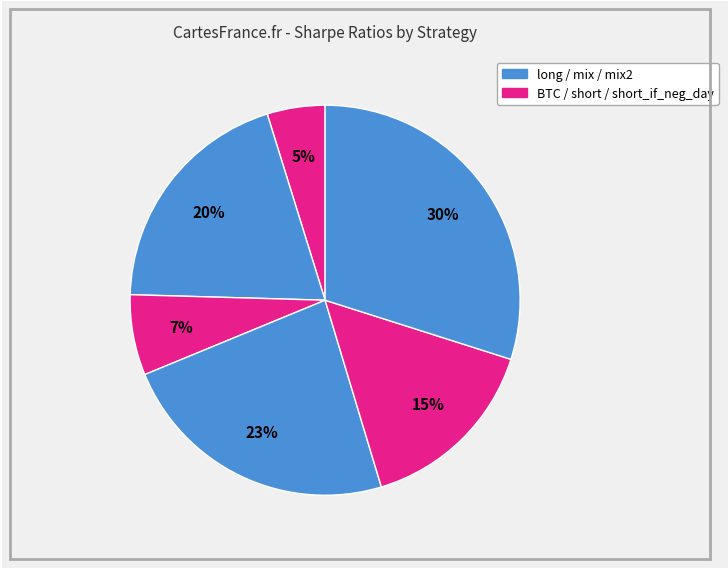

How many segments does this pie chart have?

6